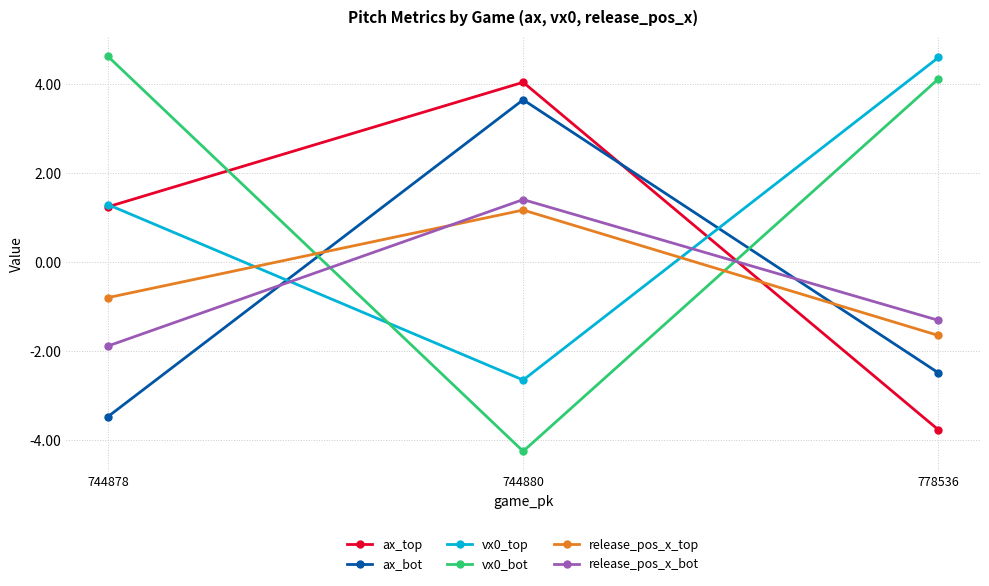

Which series has the largest range (max minus min)?

vx0_bot